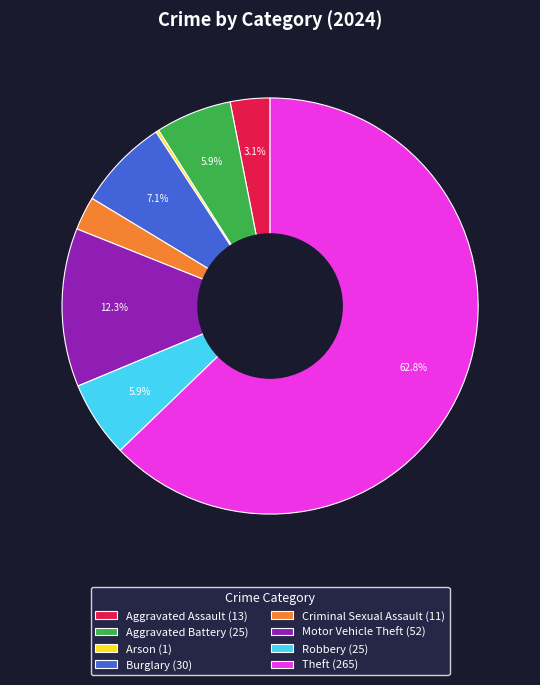

What is the largest slice in the pie chart?

Theft